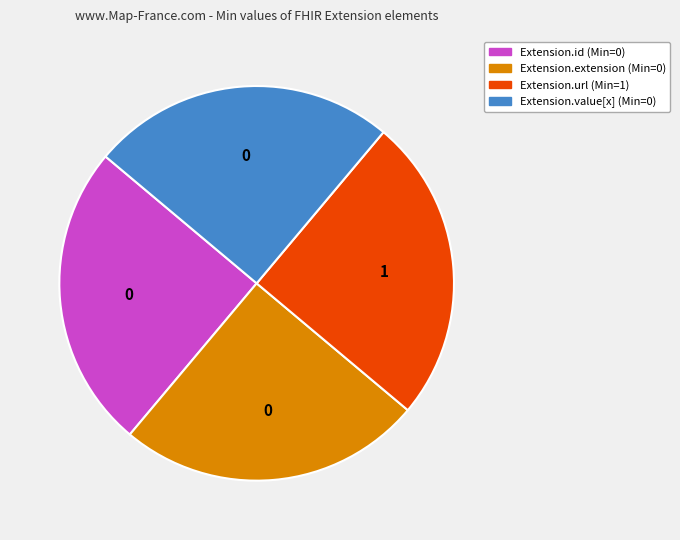

Approximately how many times larger is the value at Extension.id compared to Extension.value[x]?

1.0